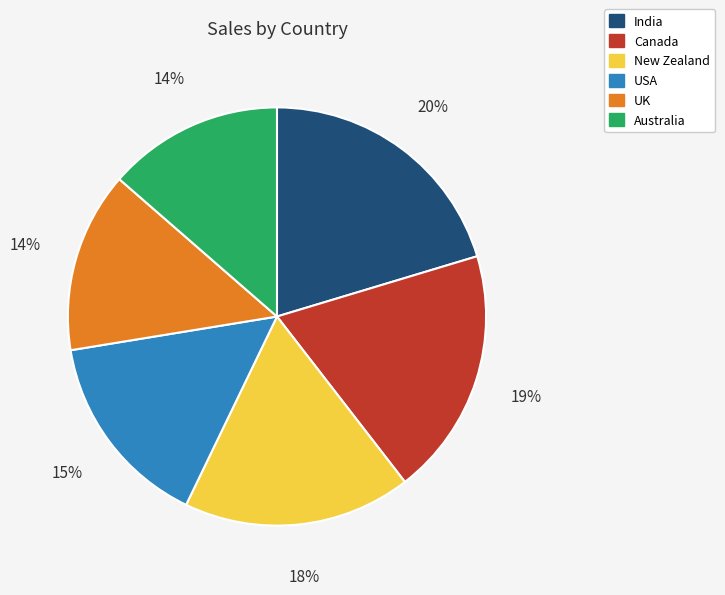

Count the number of slices in the pie.

6